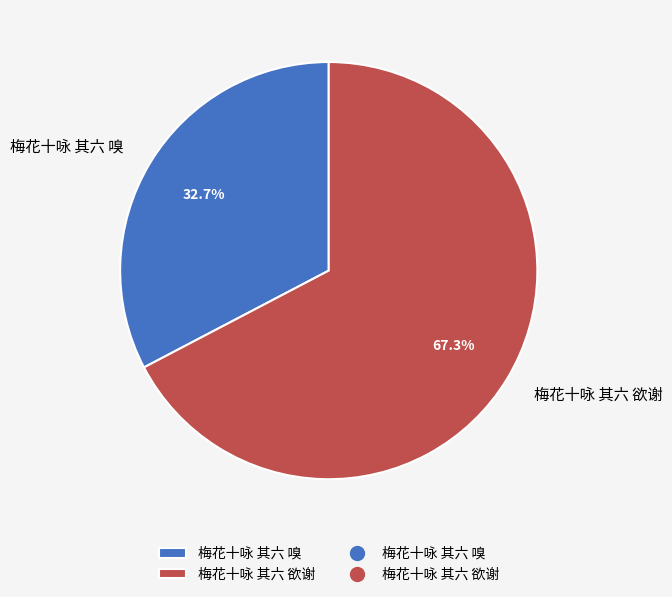

What percentage do 梅花十咏 其六 嗅 and 梅花十咏 其六 欲谢 together represent?

100.0%